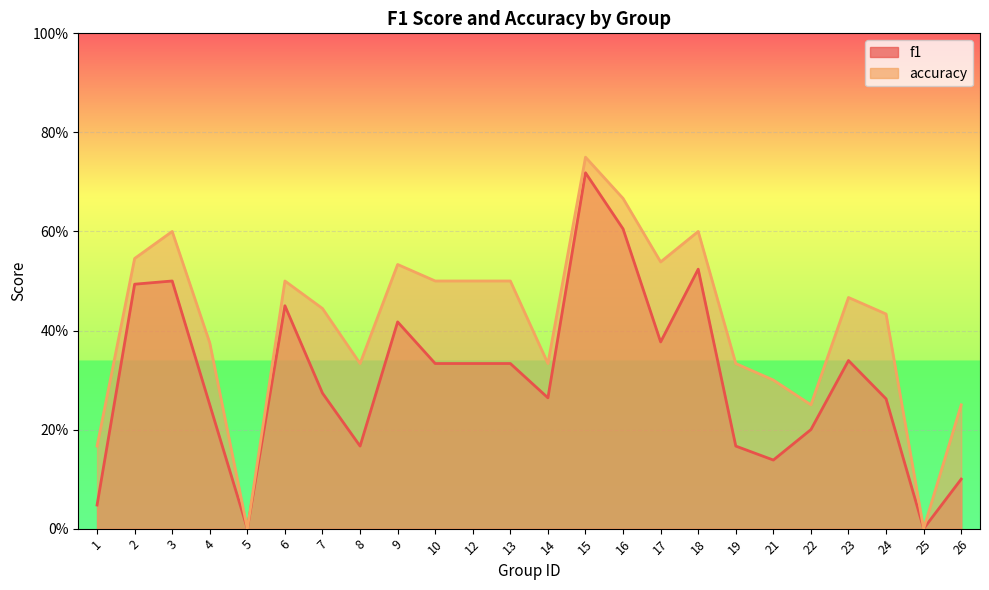

What are all the series names shown in the legend?

f1, accuracy